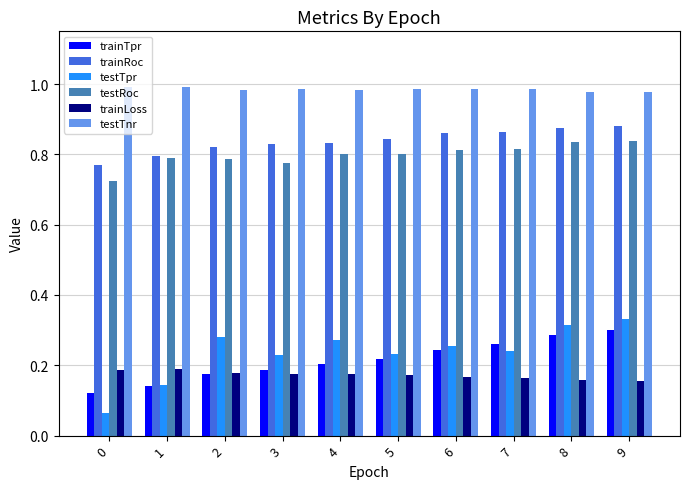

What is the sum of all trainRoc values?

8.4